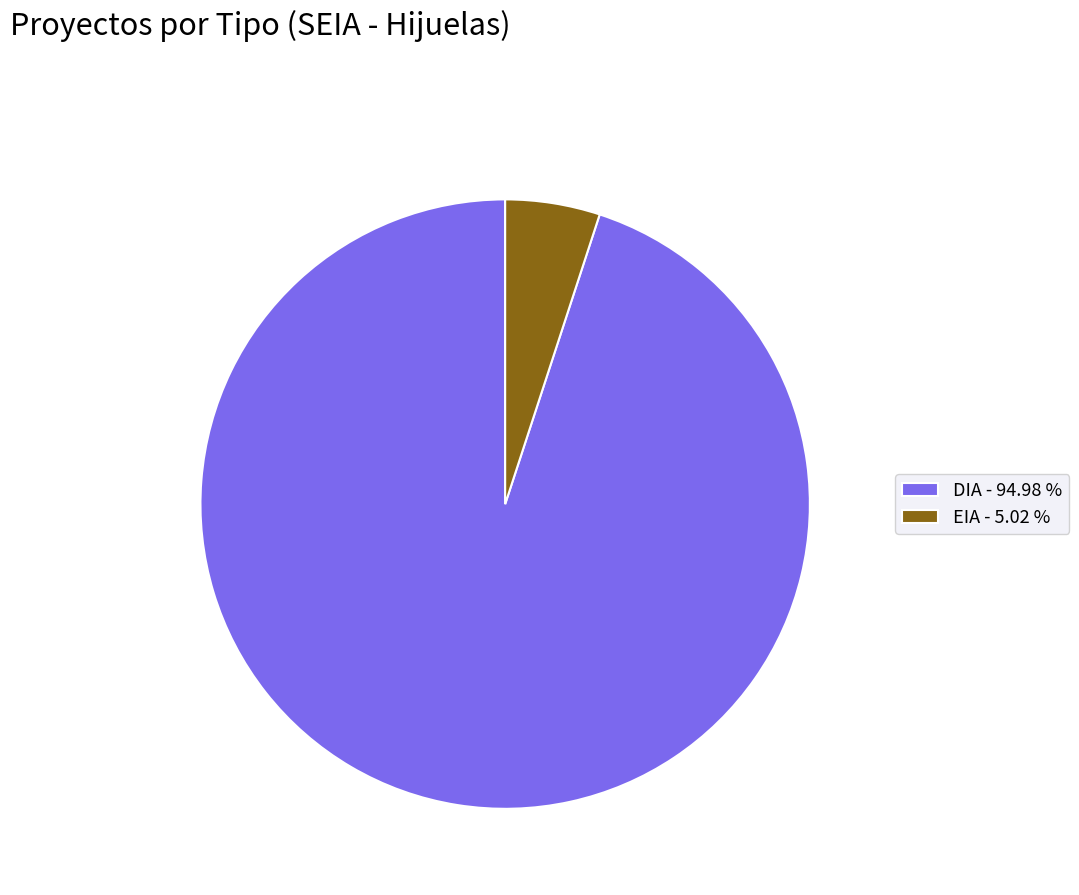

Between EIA - 5.02 % and DIA - 94.98 %, which is larger?

DIA - 94.98 %